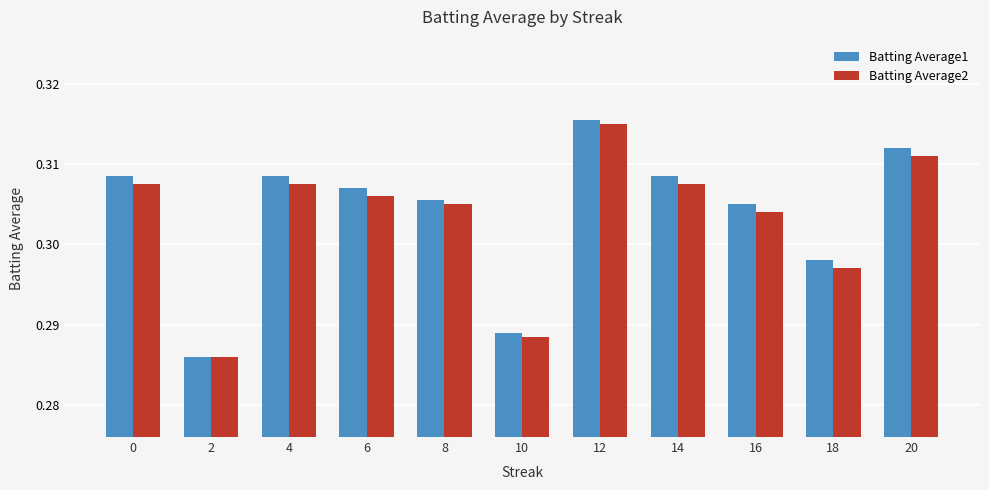

Does the chart contain stacked bars?

No